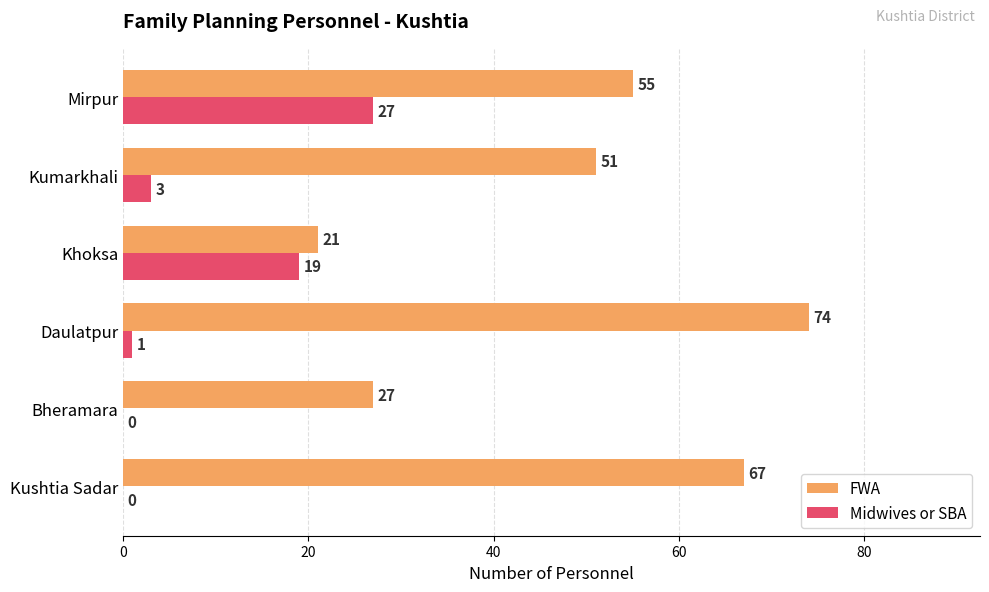

How many FWA values are between 27 and 67?

4